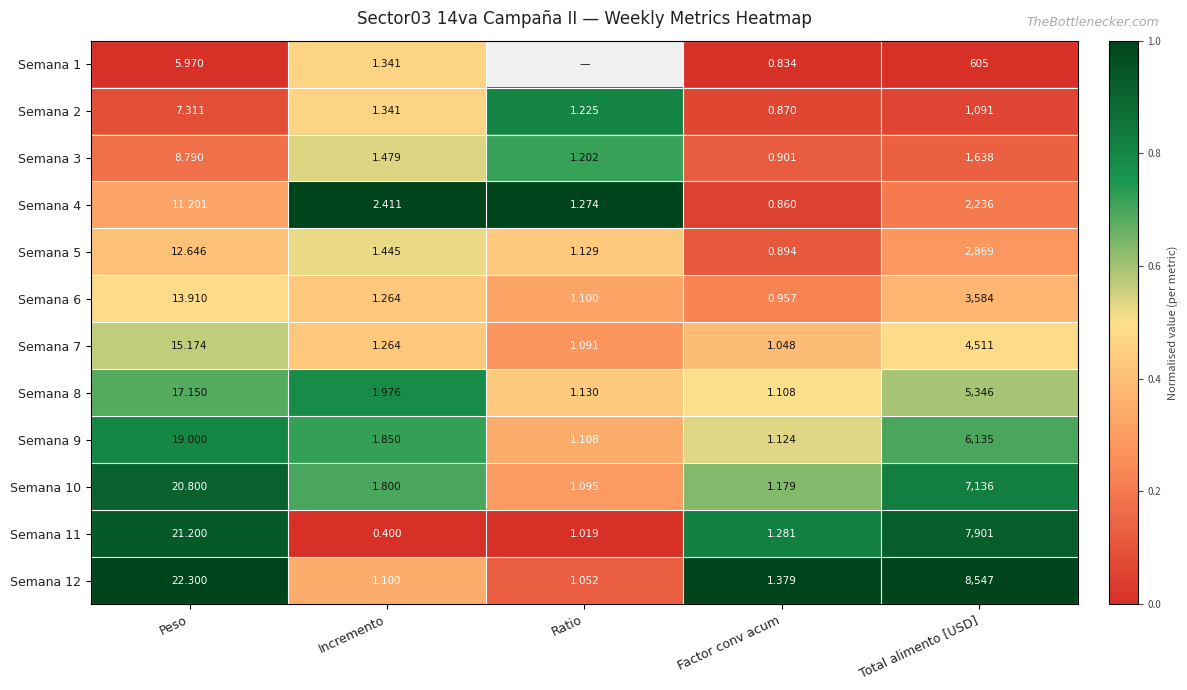

Which category has the lowest value across all series?

Peso